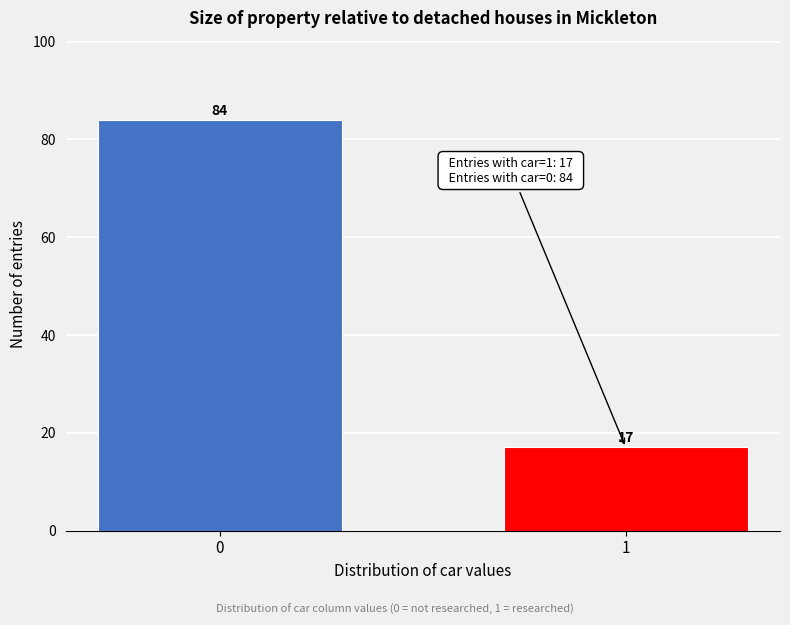

Reading left to right, extract all data points from this chart.

84	17